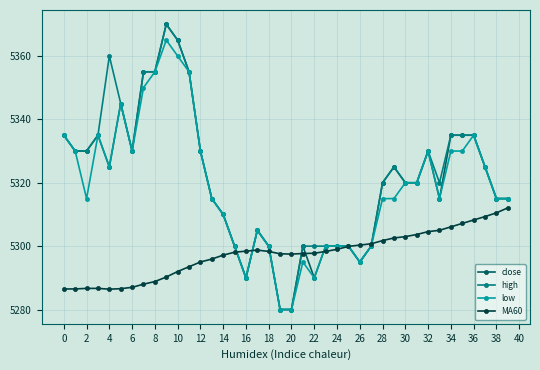

At how many categories does at least one series exceed 5328?

17